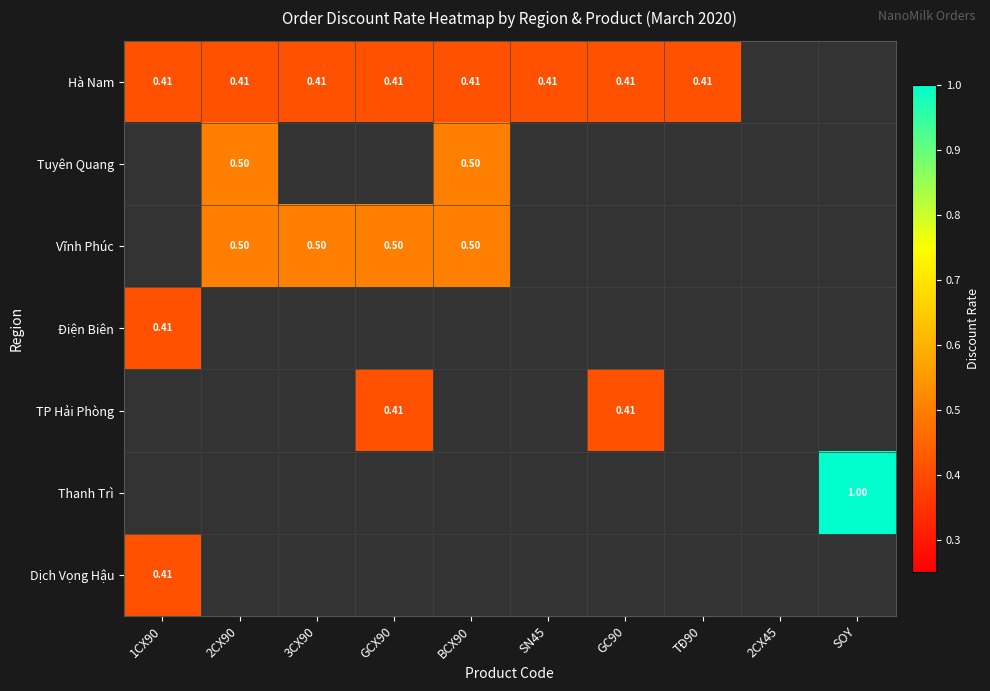

Which series has the widest spread of values?

Hà Nam